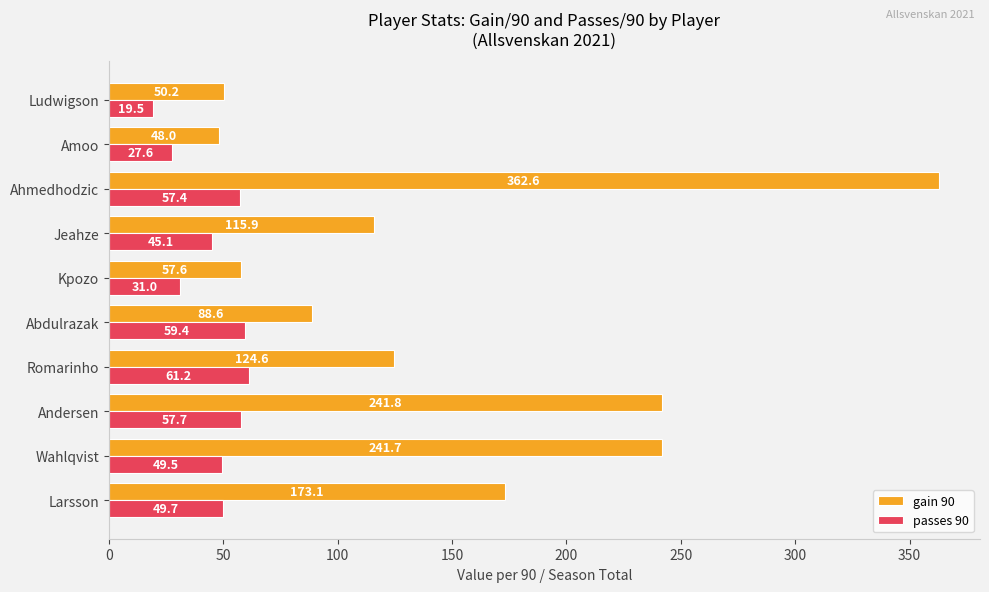

At which label does passes 90 reach its peak?

Romarinho